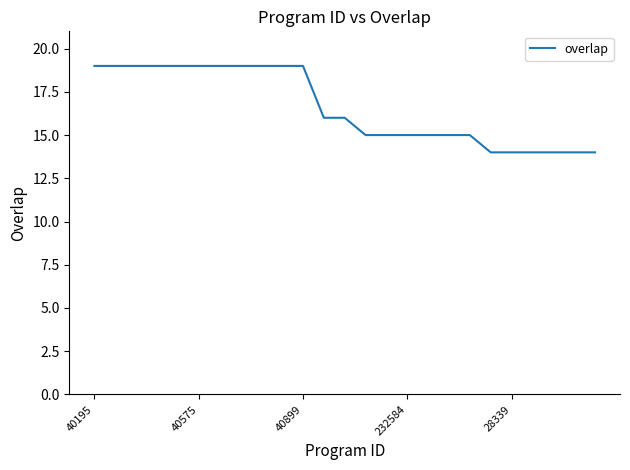

What is the minimum value shown in the chart?

14